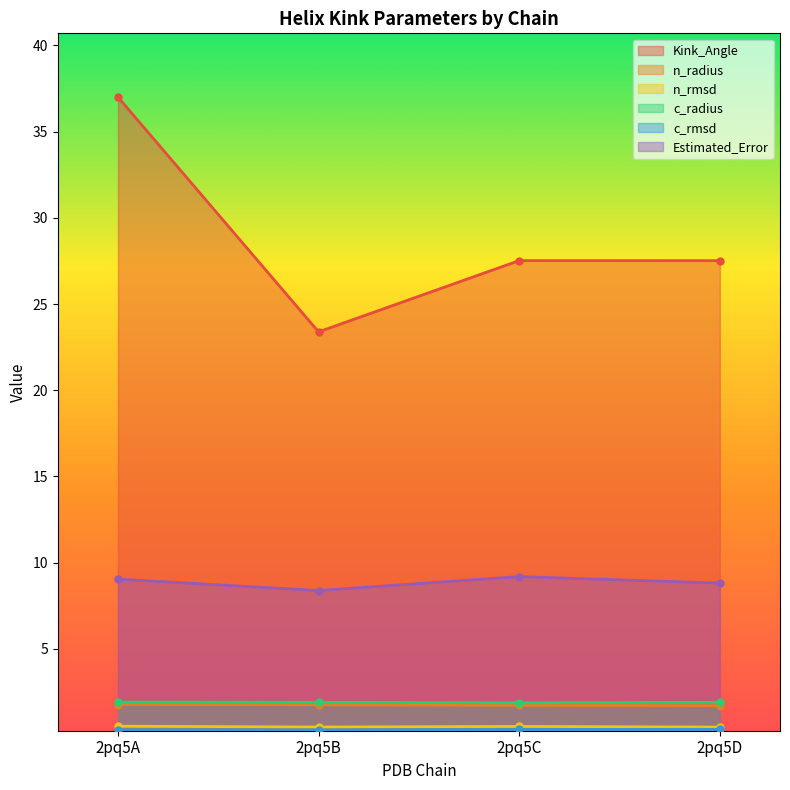

How many c_radius values are between 1 and 2?

4